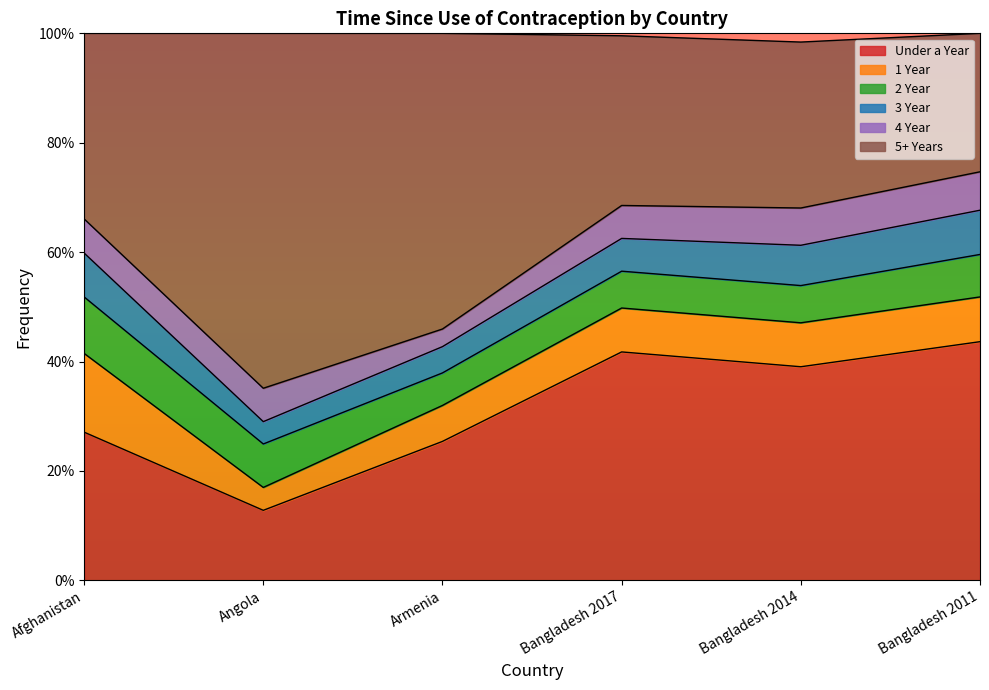

What is the label of the 3rd point from the right?

Bangladesh 2017